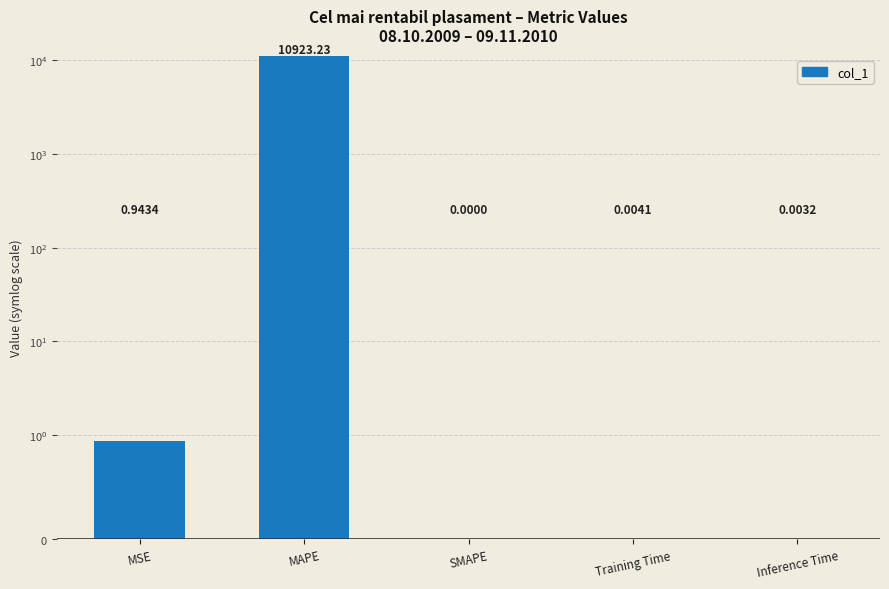

What is the sum of all values?

10924.2